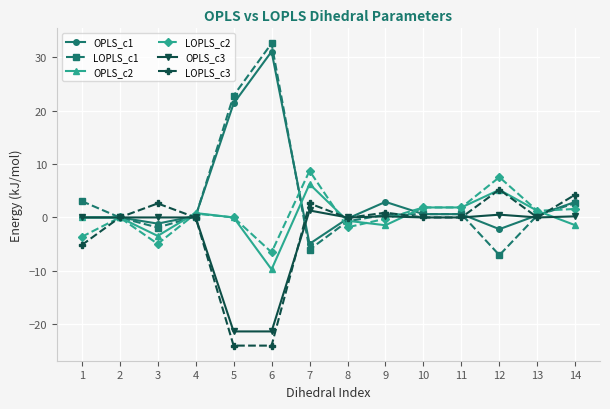

Does the chart have visible grid lines?

Yes